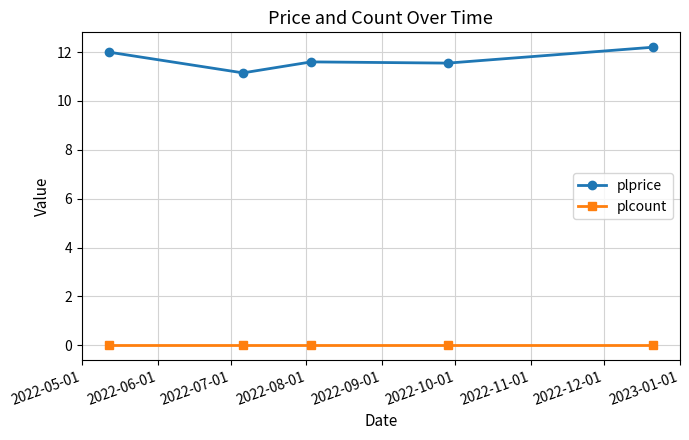

Which series has the largest range (max minus min)?

plprice